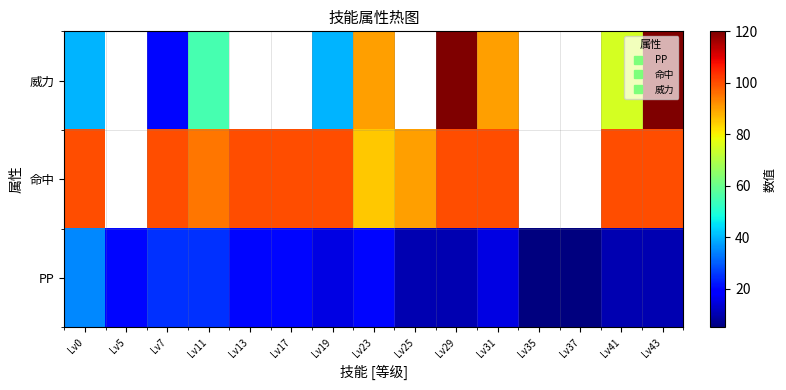

What is the difference between the highest and lowest values at Lv41?

90.0